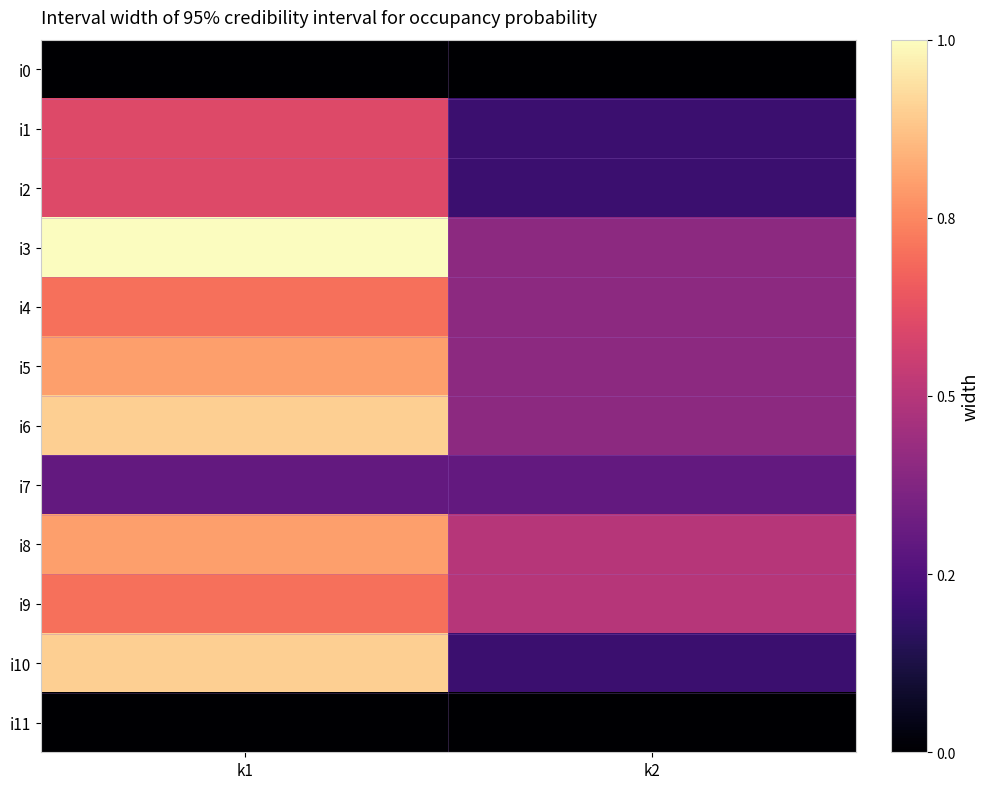

Which series has the largest total across all categories?

i3